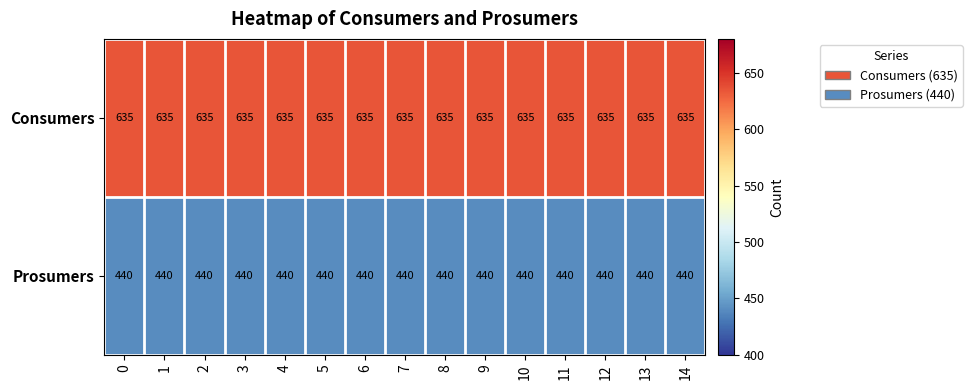

Rank the series by their maximum value, from lowest to highest.

Prosumers, Consumers